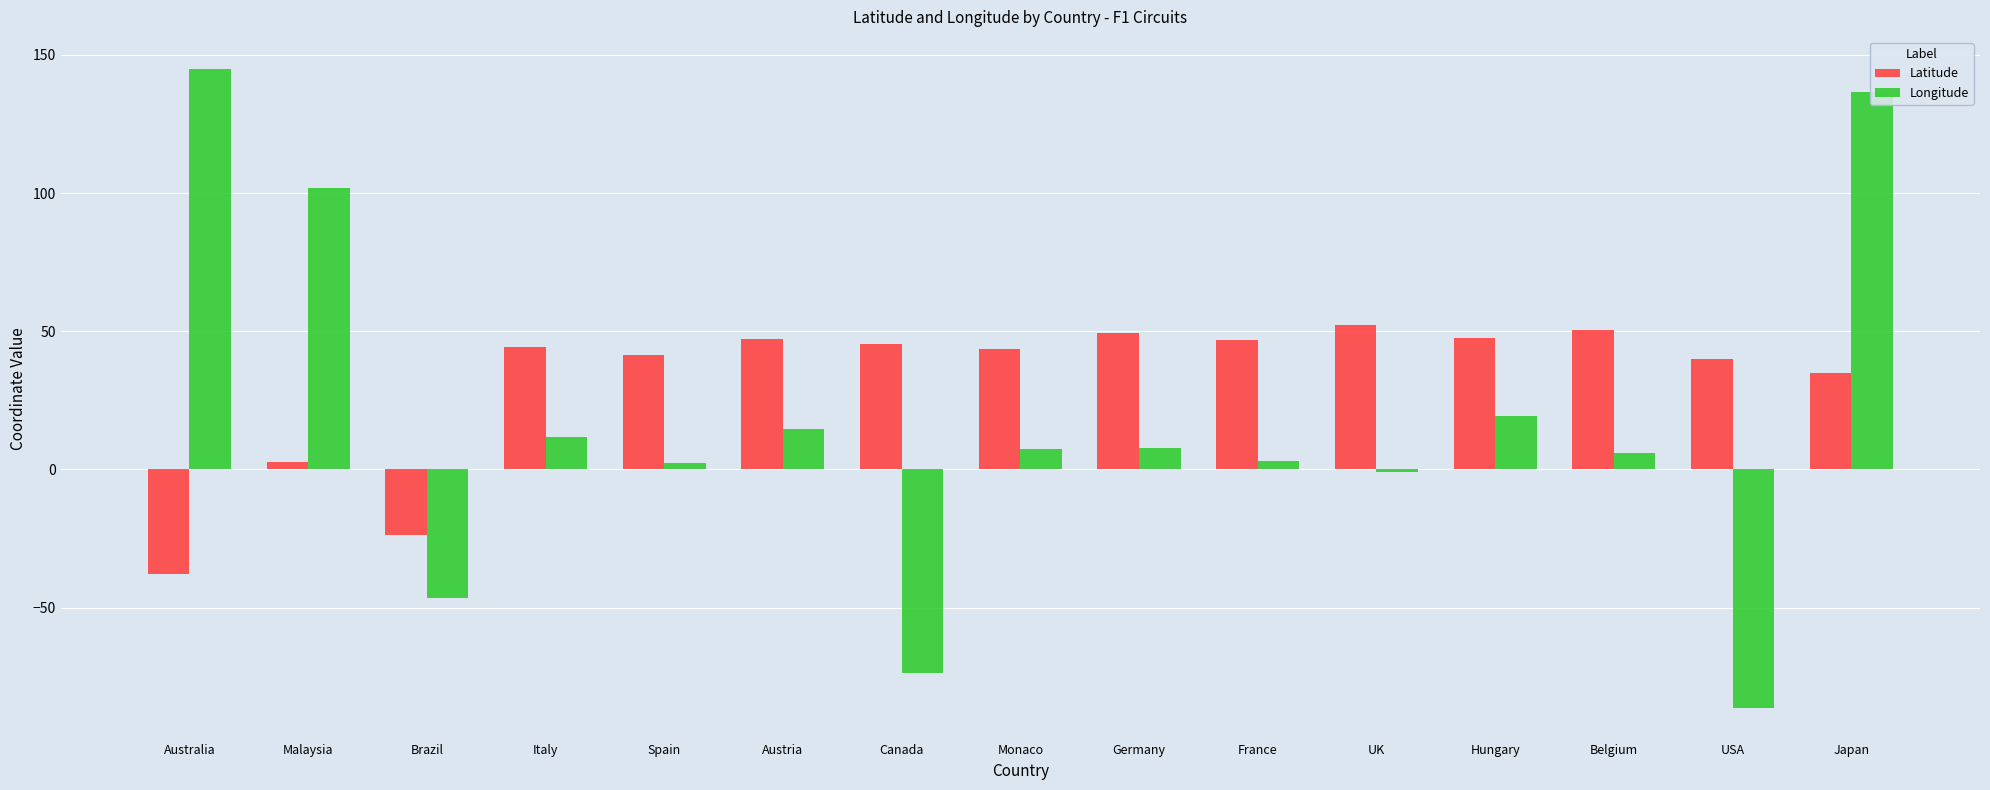

What is the approximate value of Latitude at France?

46.9